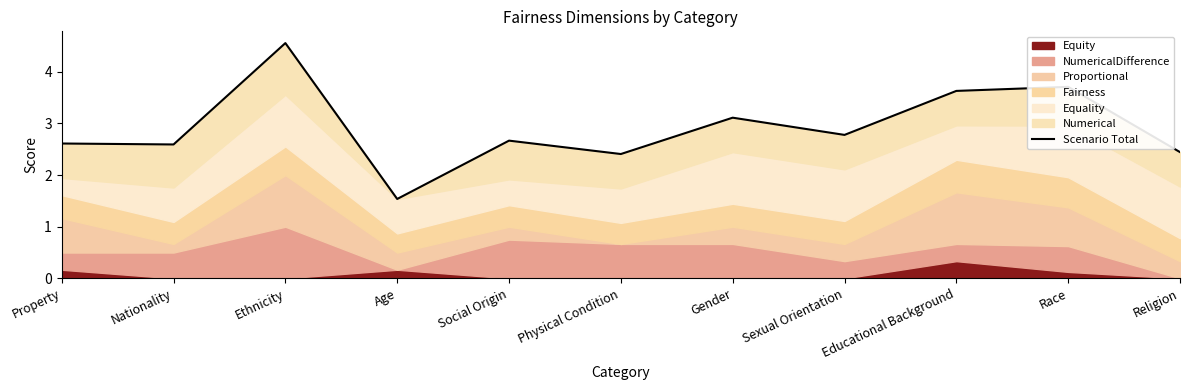

The value at Sexual Orientation is 3.7. True or false?

False